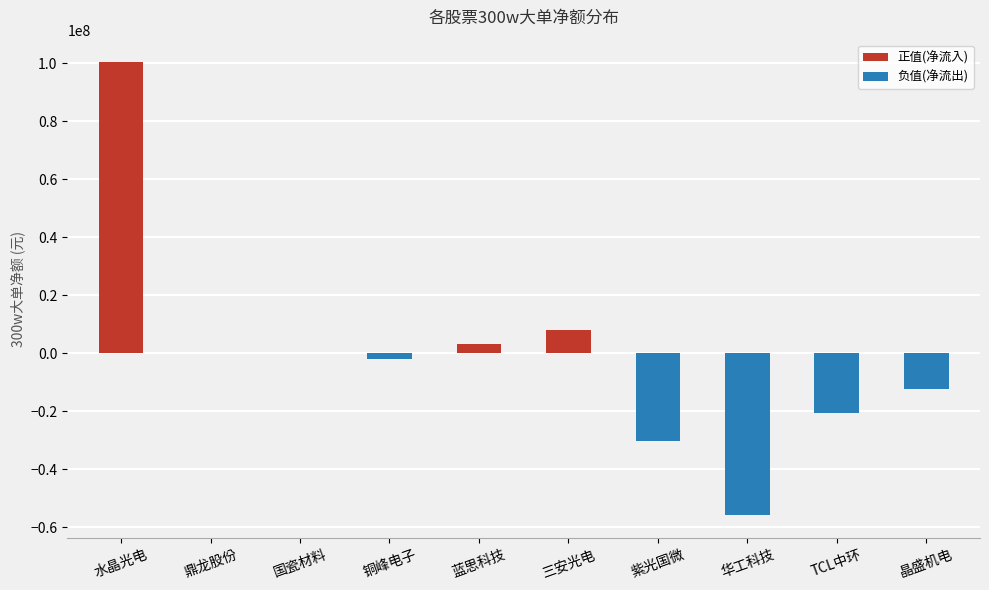

How many categories are shown in the chart?

10